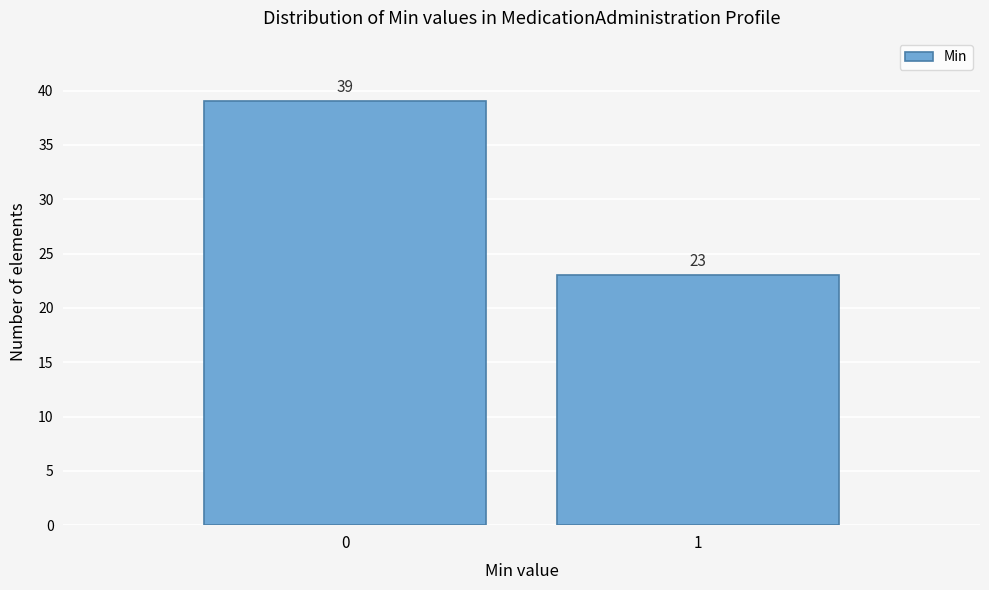

Reading left to right, transcribe all the data shown in this chart.

0=39	1=23